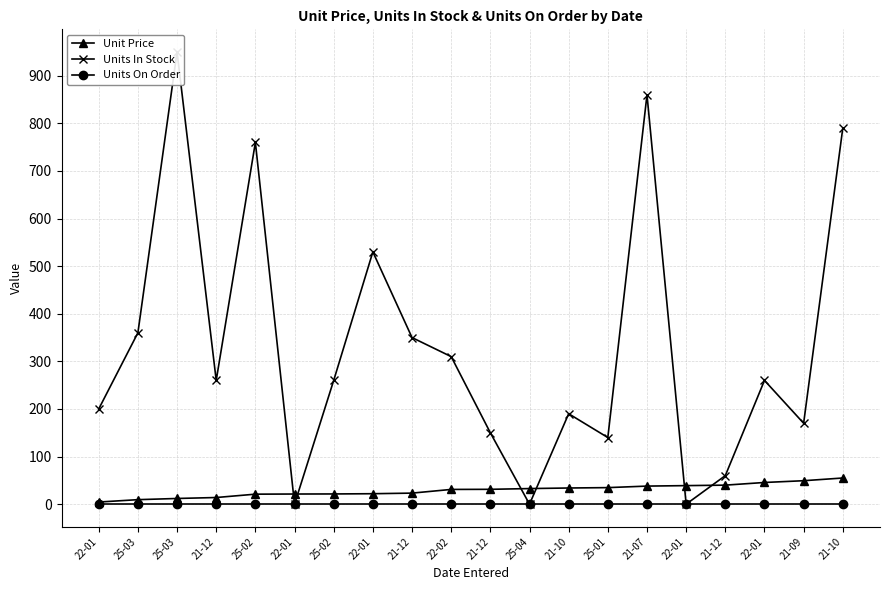

How many values in the Units In Stock series exceed 260?

8